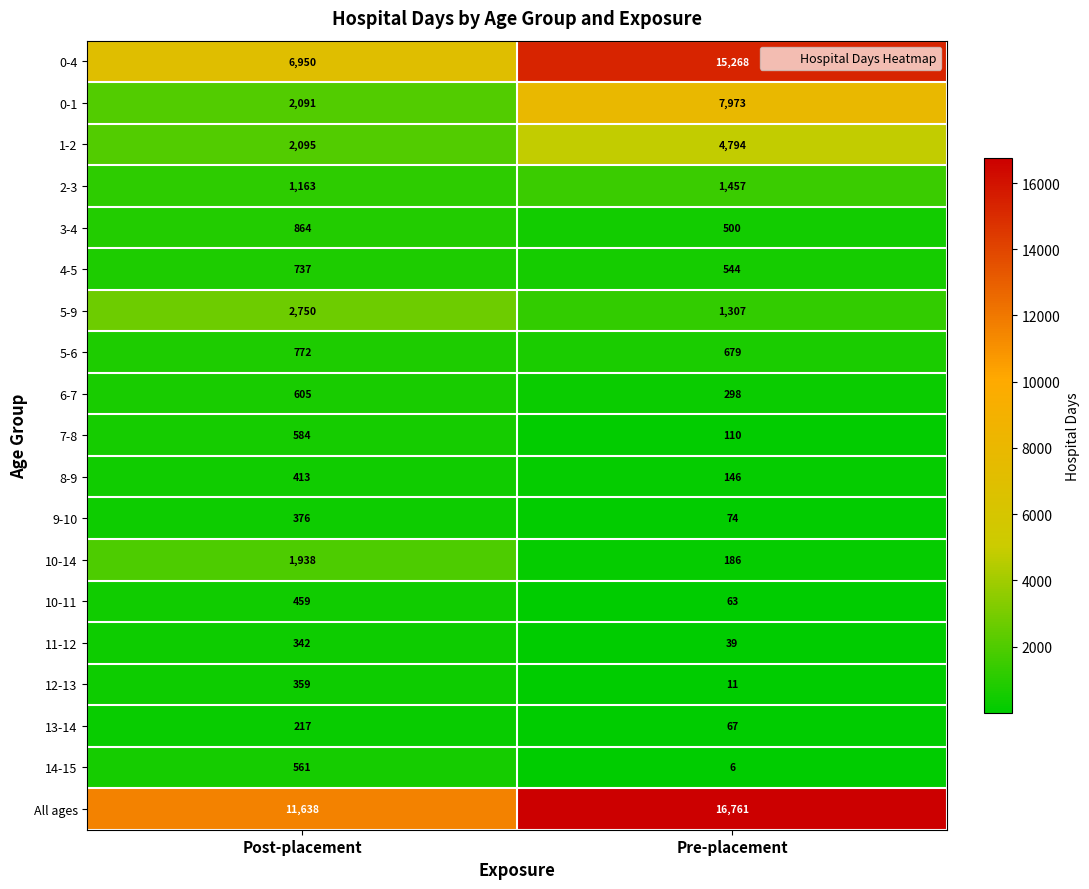

What is the average value of the 12-13 series?

185